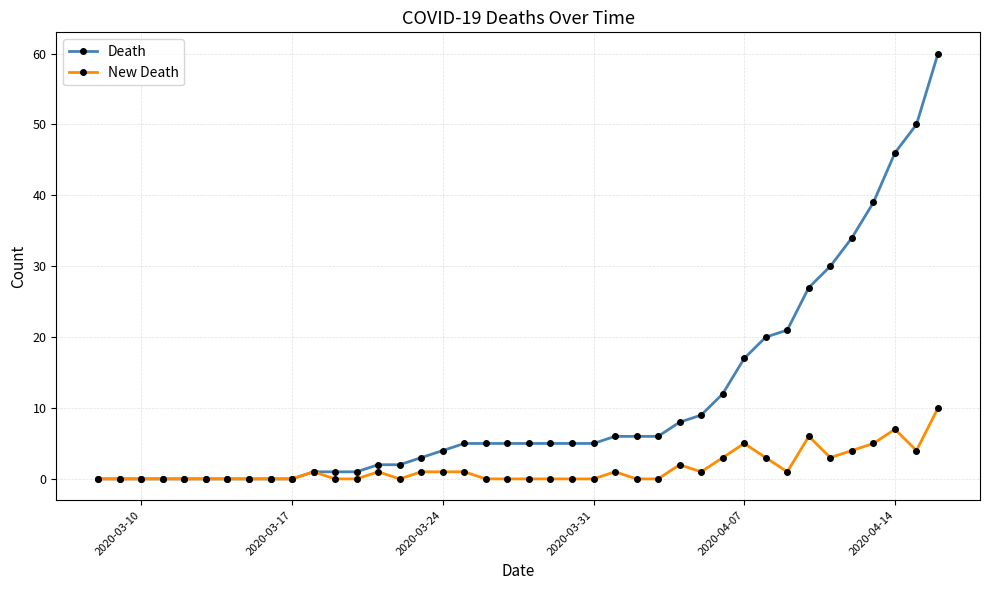

Rank the series by their average value, from highest to lowest.

Death, New Death